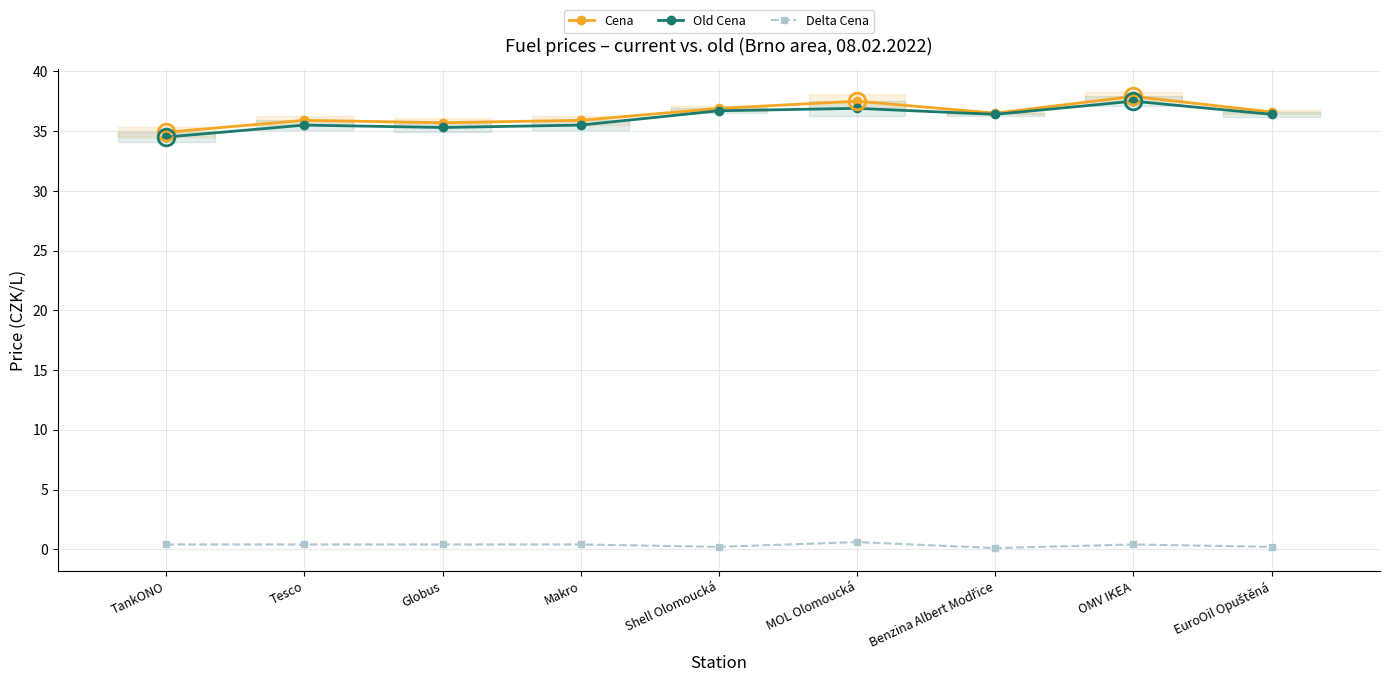

The Cena series shows 35.9 at Tesco. True or false?

True